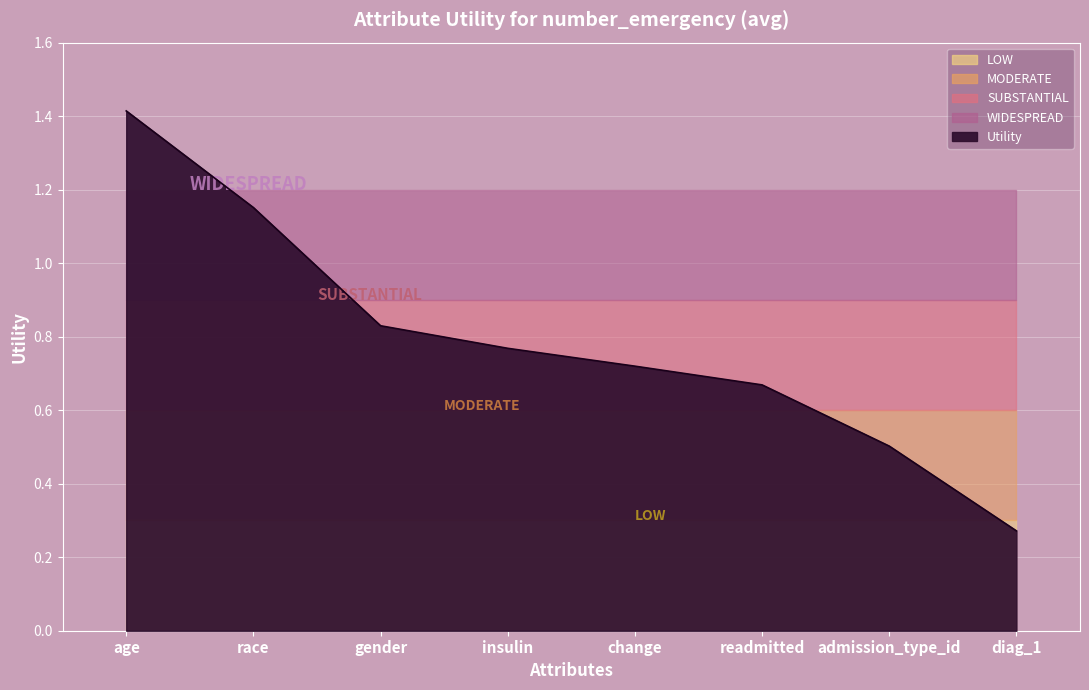

How many values are between 0 and 1?

6